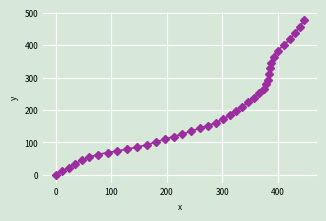

What is the average value?

198.1